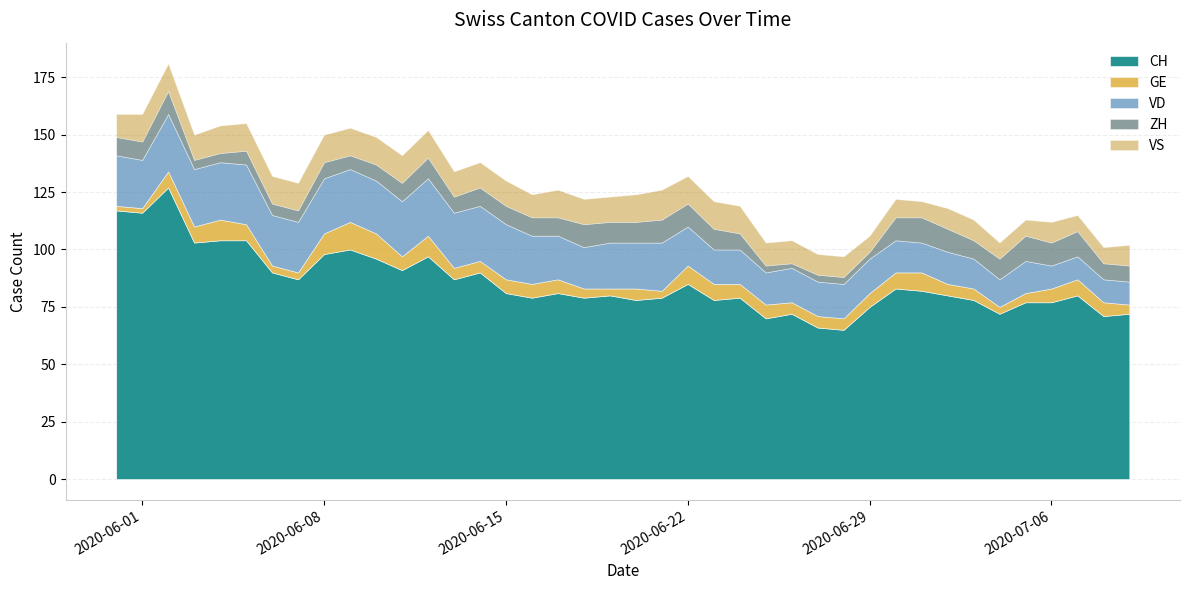

What is the value of the ZH point at the 31st from the left?

10